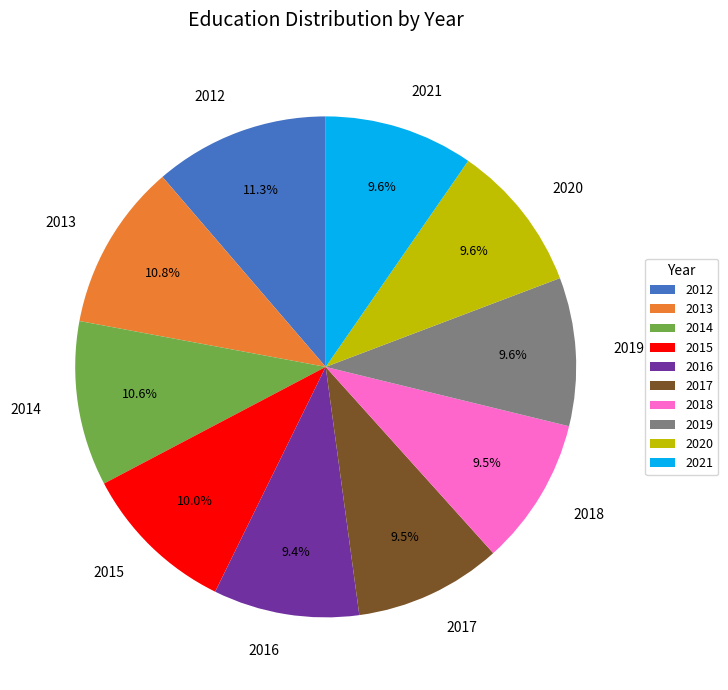

Is there any slice that represents more than half of the pie?

No